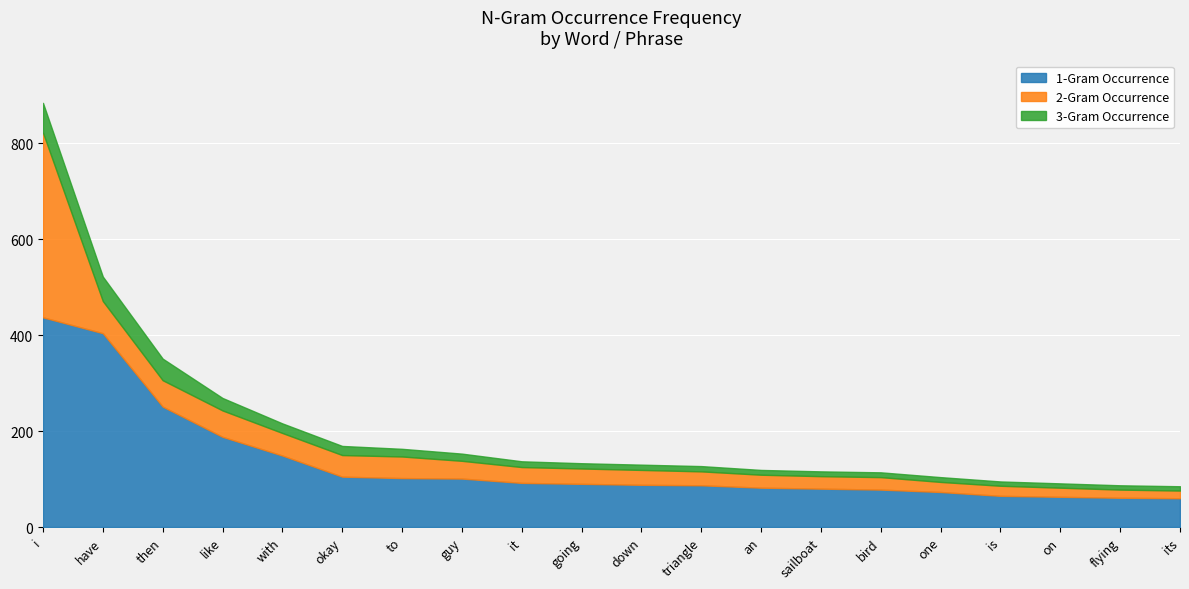

What is the spread (max minus min) of values at flying?

52